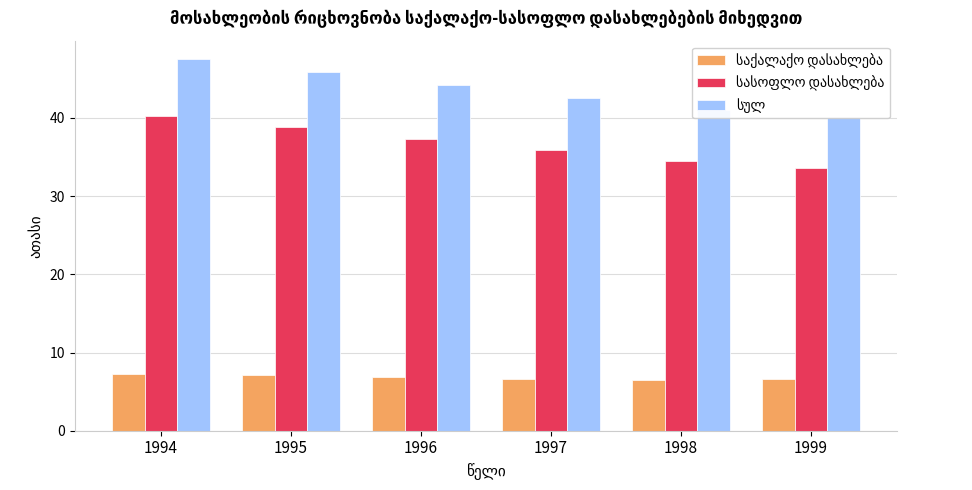

What is the spread (max minus min) of values at 1995?

38.8